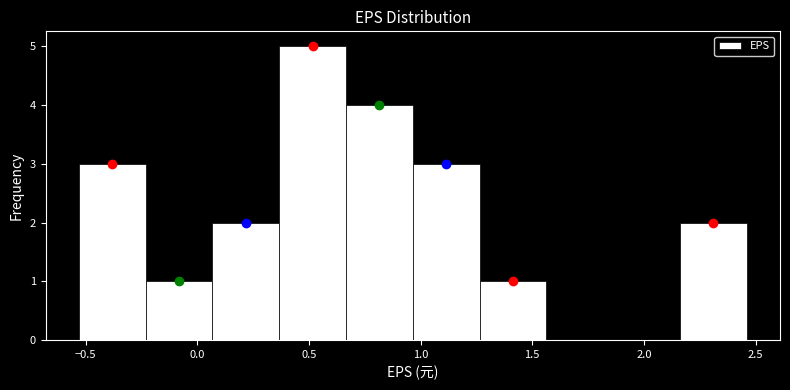

Which range on the x-axis has the tallest bar?

0.35 to 0.65